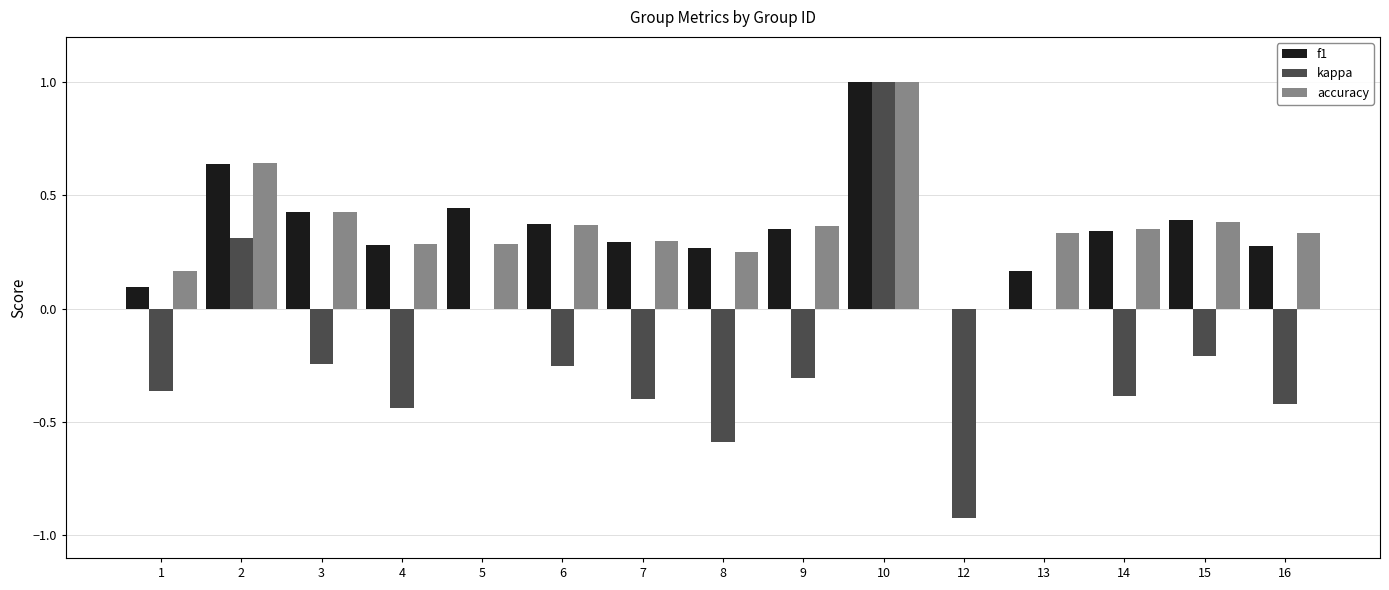

The kappa series shows -0.3 at 6. True or false?

True